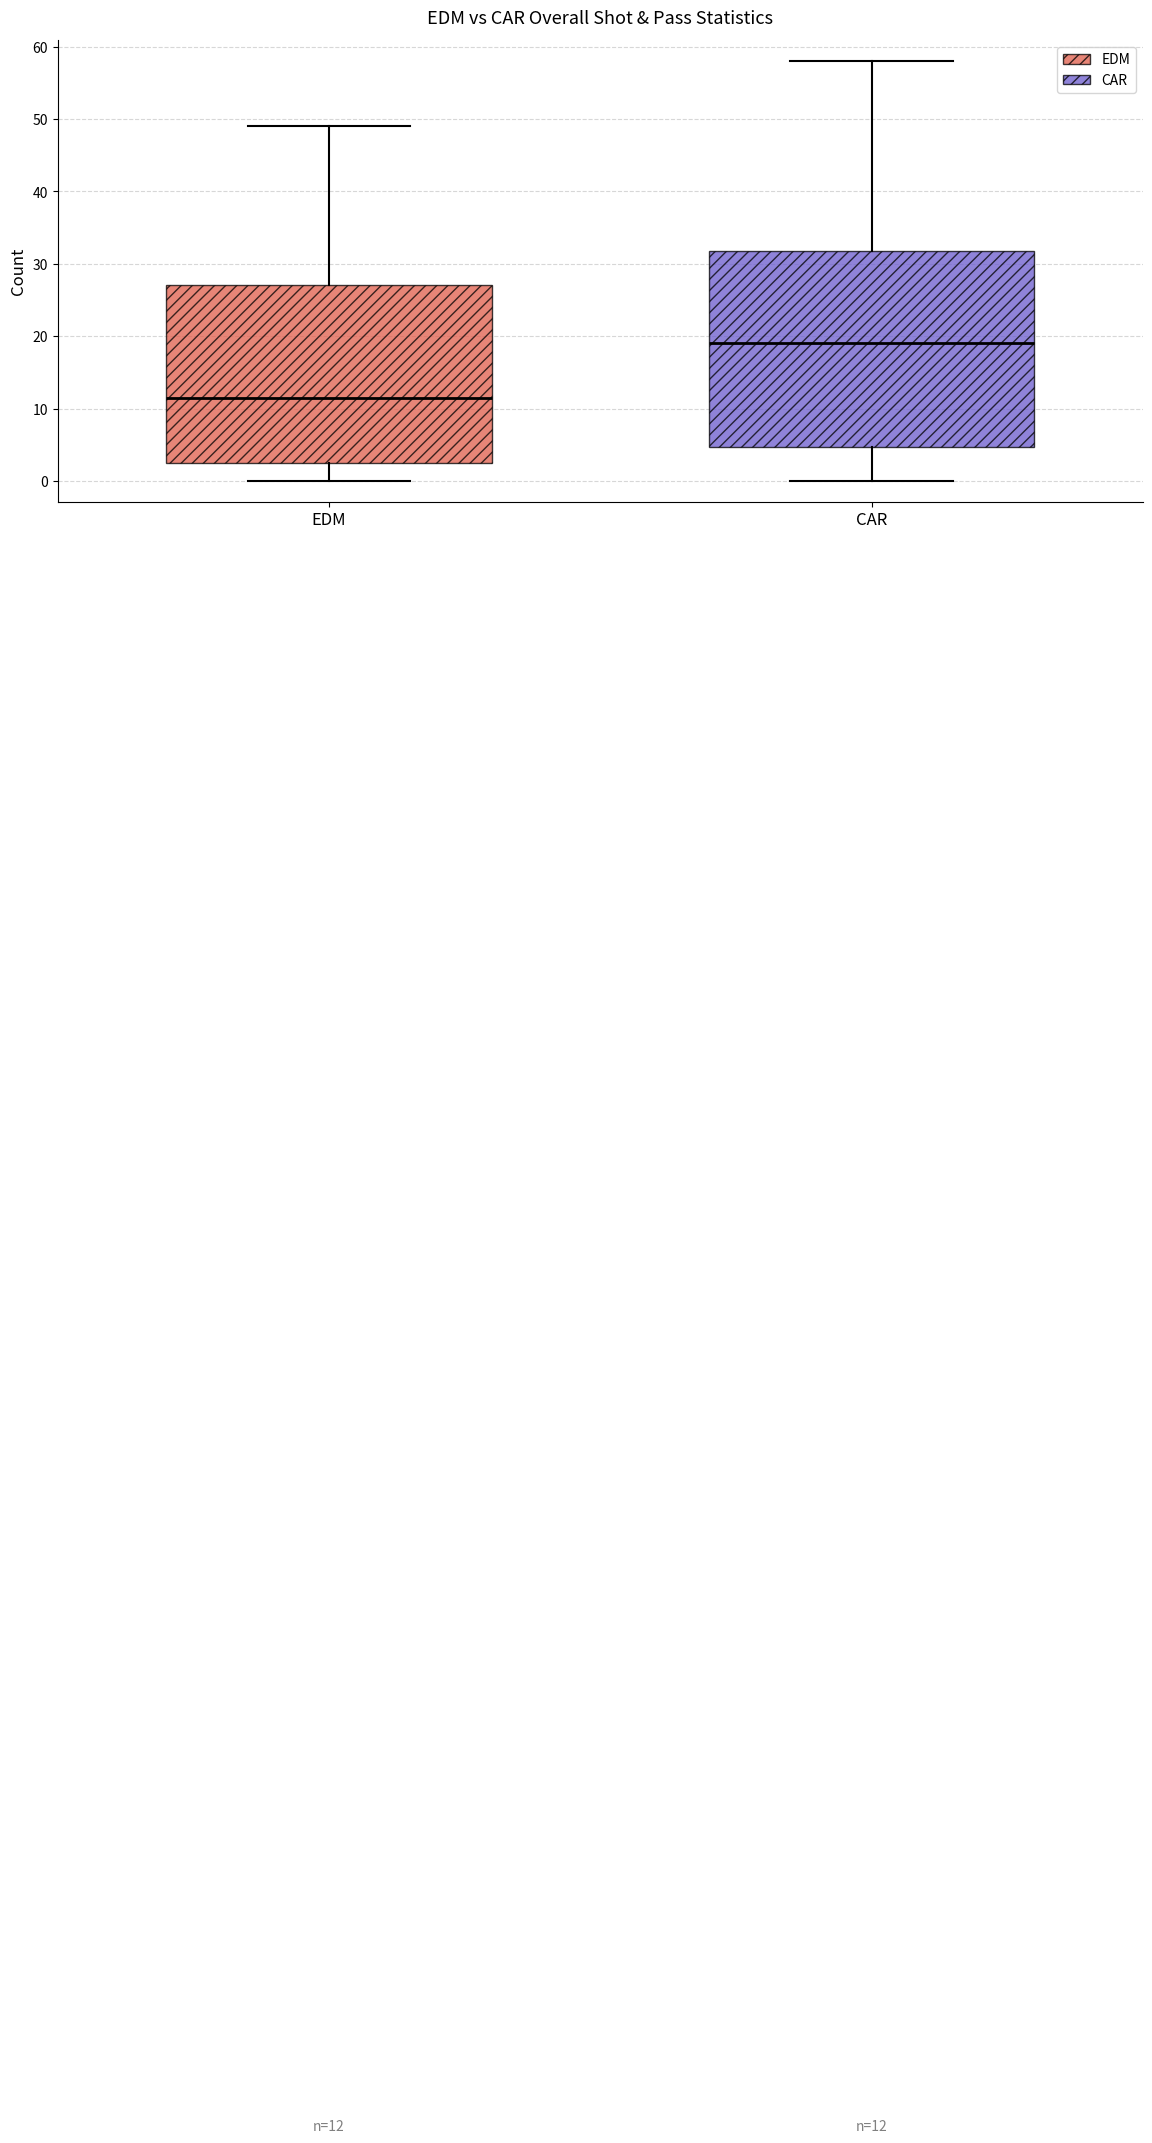

Comparing the boxes themselves (not the whiskers), which one is the tallest?

CAR